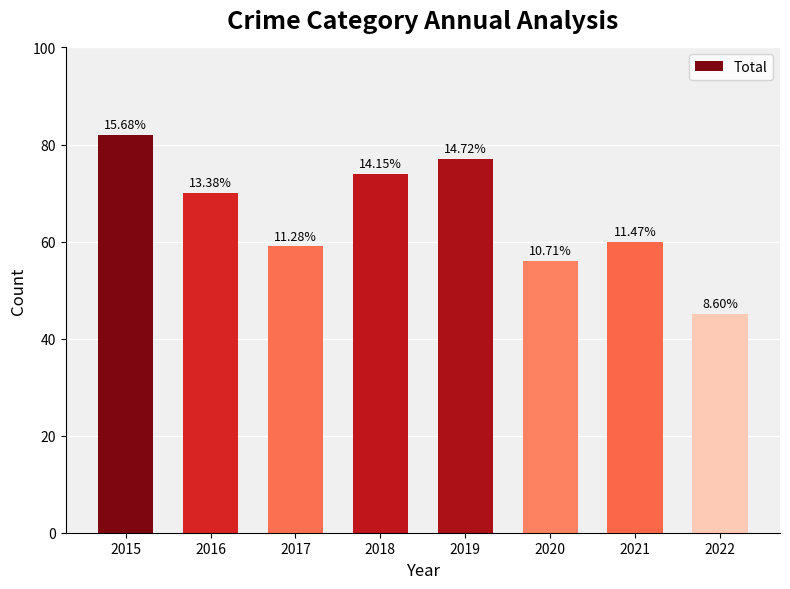

Does the chart contain any negative values?

No